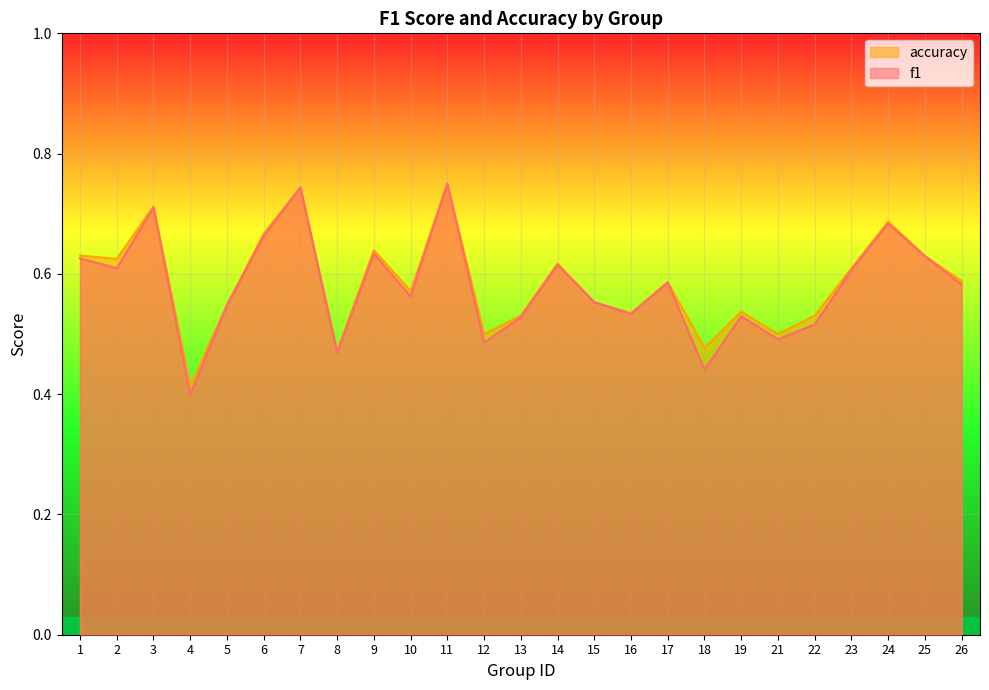

How many lines are shown in the chart?

2